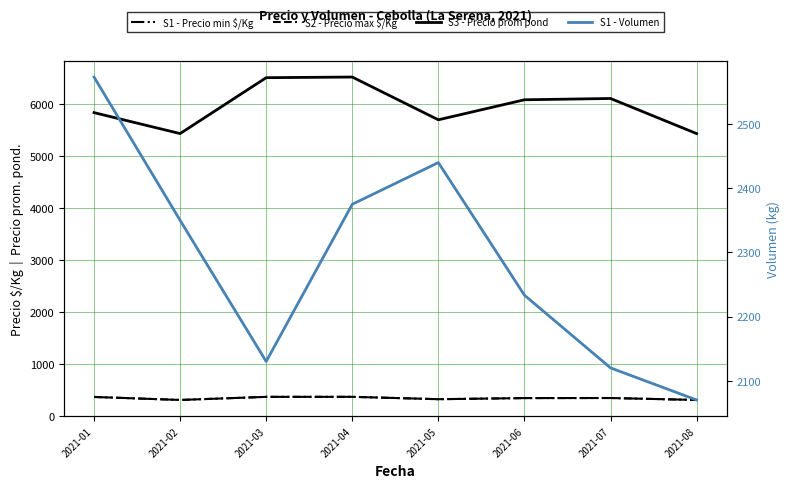

What is the value of the S3 - Precio prom pond point at the 5th from the left?

5690.0